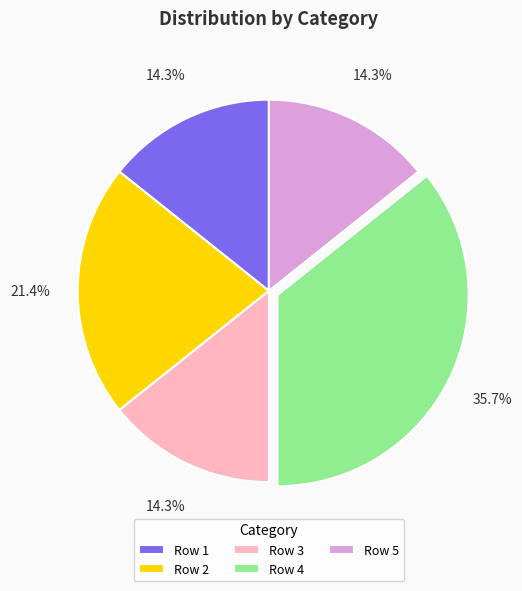

What is the ratio of the value at Row 4 to the value at Row 2?

1.7